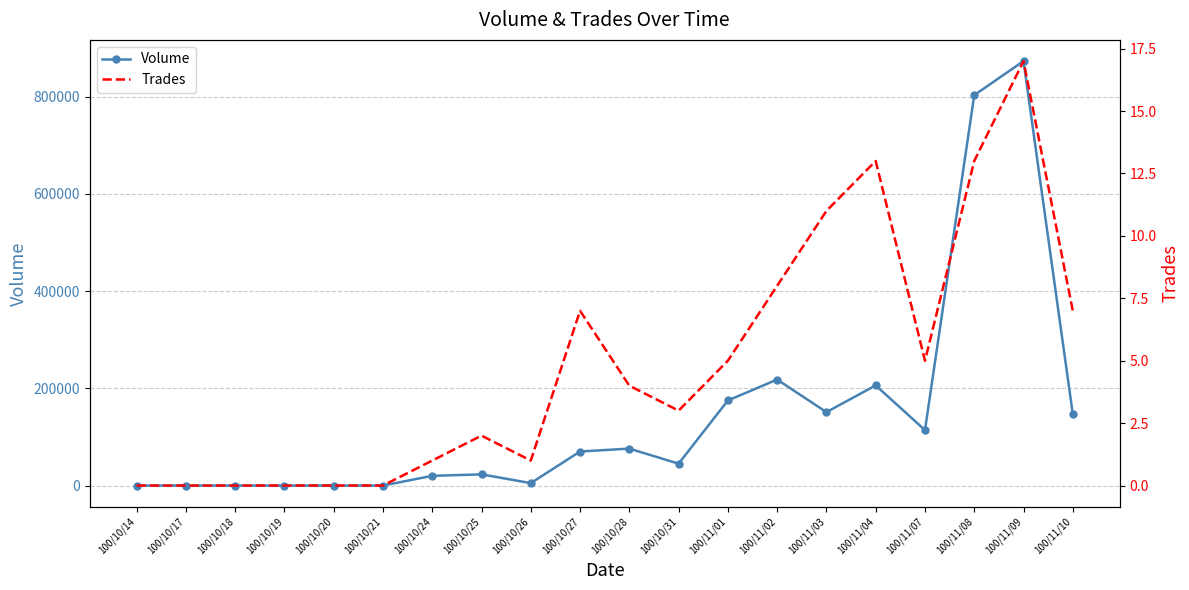

What are all the series names shown in the legend?

Volume, Trades